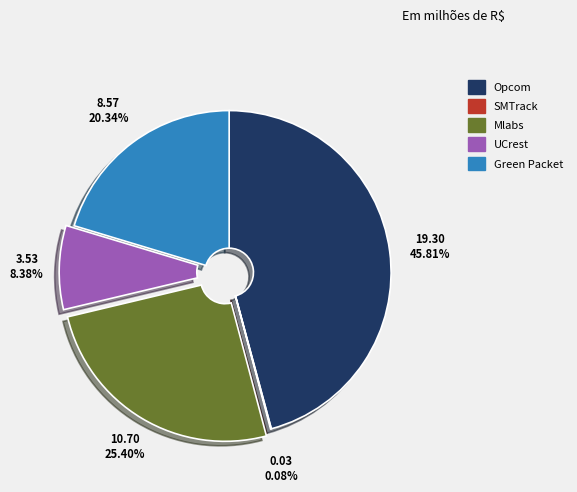

Do UCrest and Opcom together represent more than half of the pie?

Yes